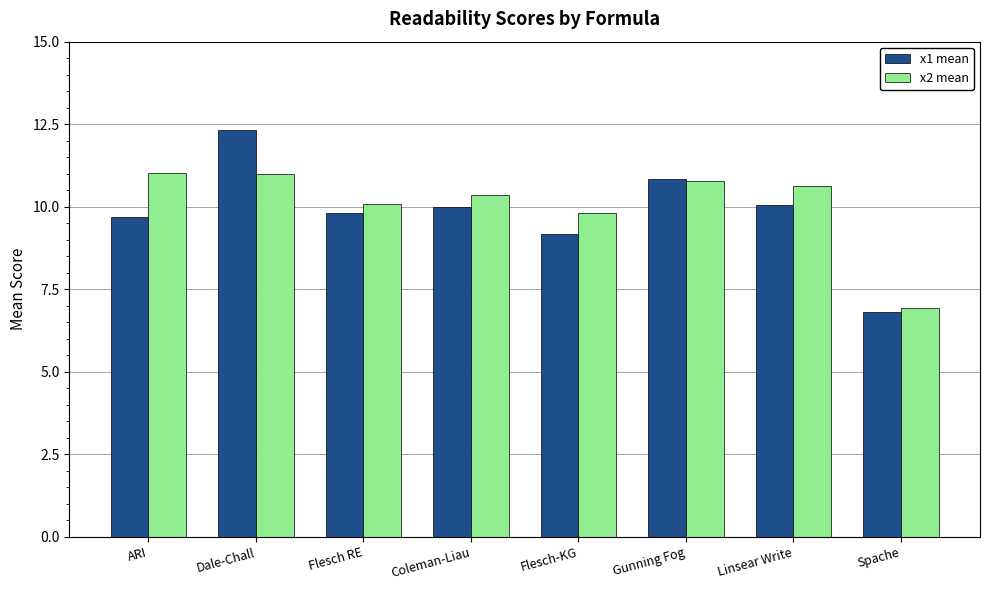

The x2 mean series shows 10.8 at Gunning Fog. True or false?

True